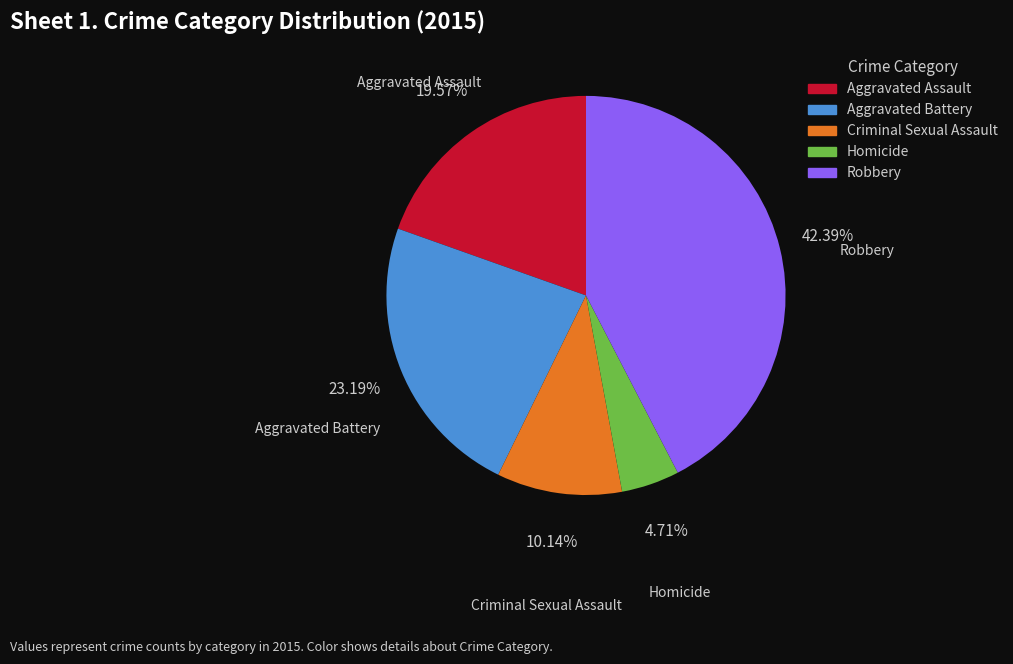

Is it true that Robbery is 33% of the pie?

False